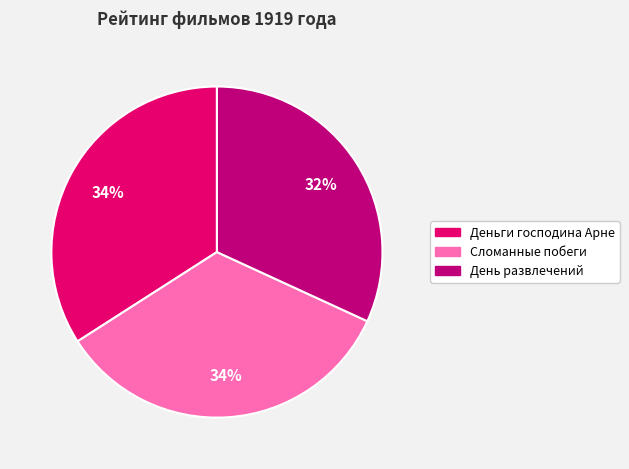

To the nearest percent, what is the combined percentage of Деньги господина Арне and День развлечений?

66%